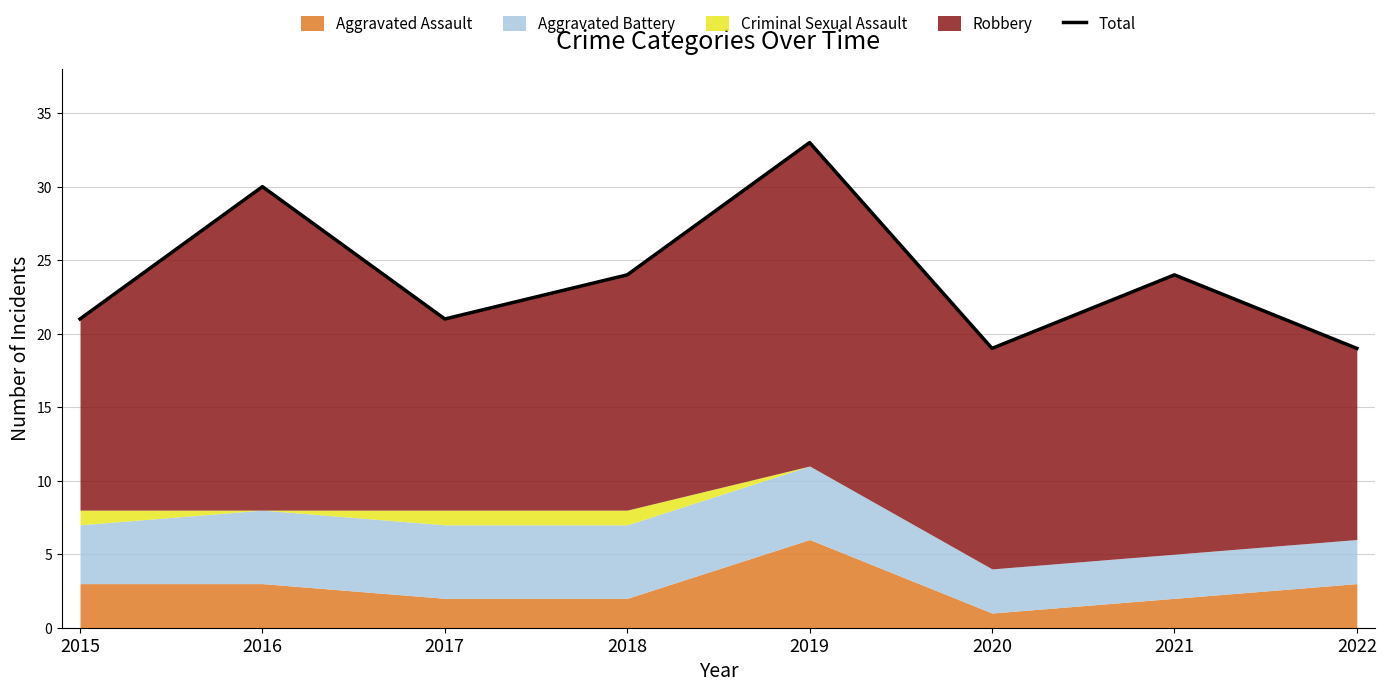

Does the chart have visible grid lines?

Yes